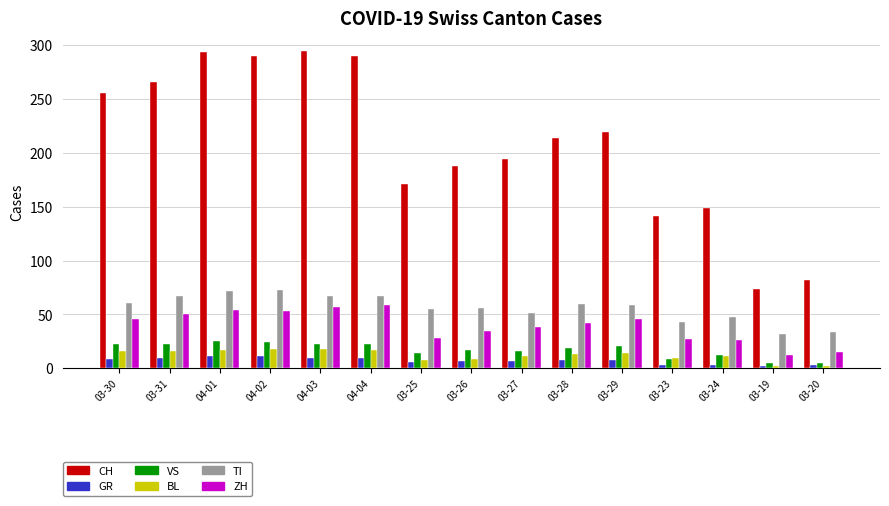

What is the value of the TI bar at the 2nd from the left?

67